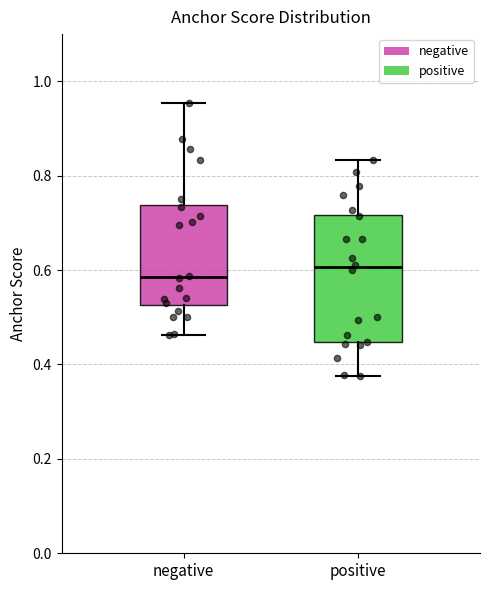

Which box is the tallest, from its lower edge to its upper edge?

positive